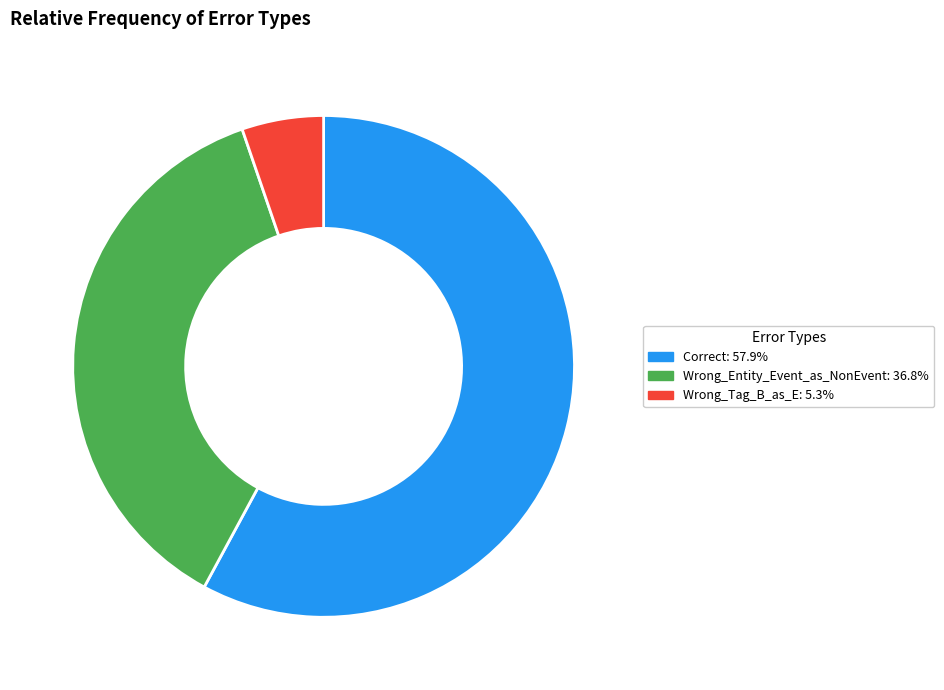

True or false: Correct accounts for 58% of the total.

True